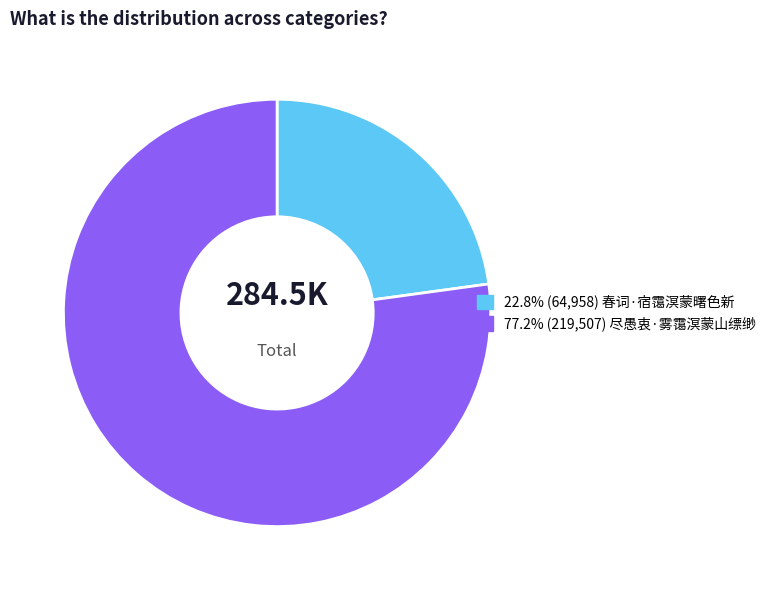

Does any single category account for the majority?

Yes